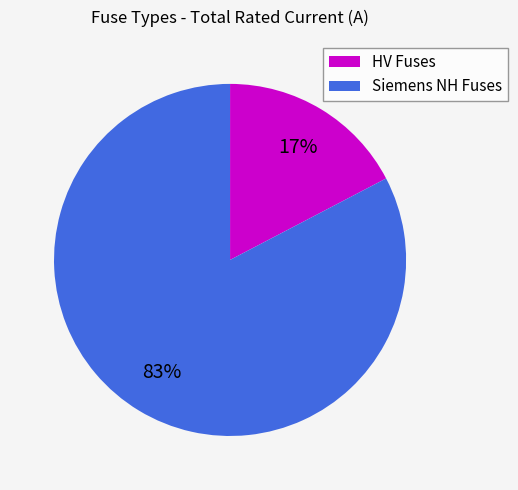

Rank the categories by value from lowest to highest.

HV Fuses, Siemens NH Fuses